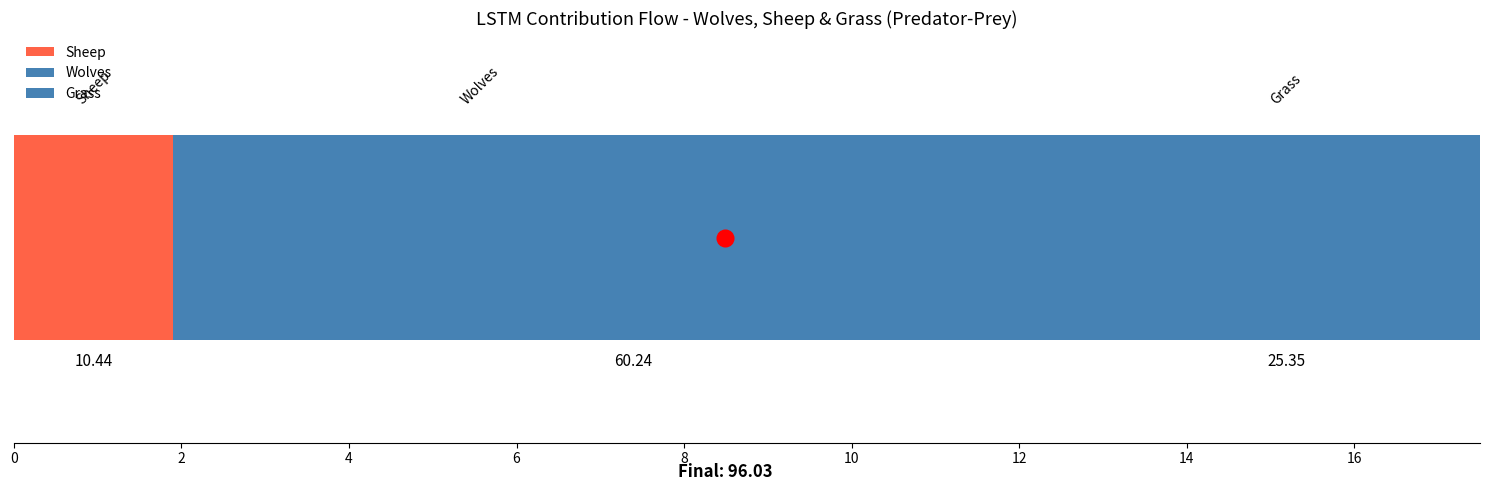

Which series has the largest range (max minus min)?

Wolves